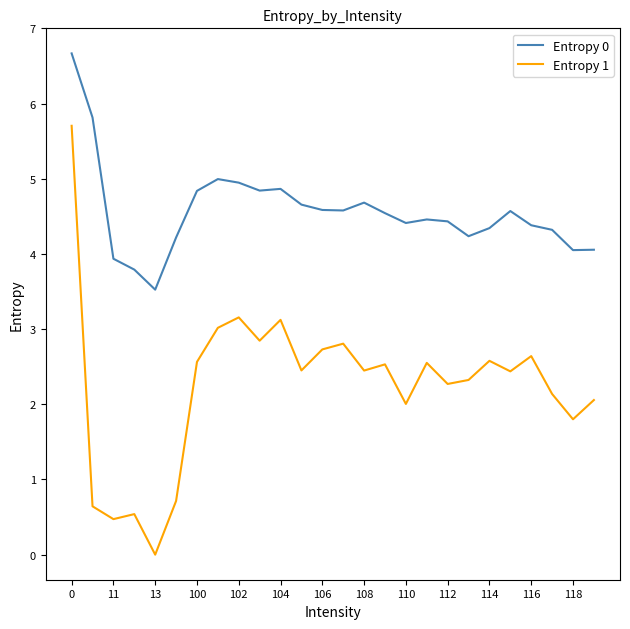

Rank the series by their average value, from highest to lowest.

Entropy 0, Entropy 1